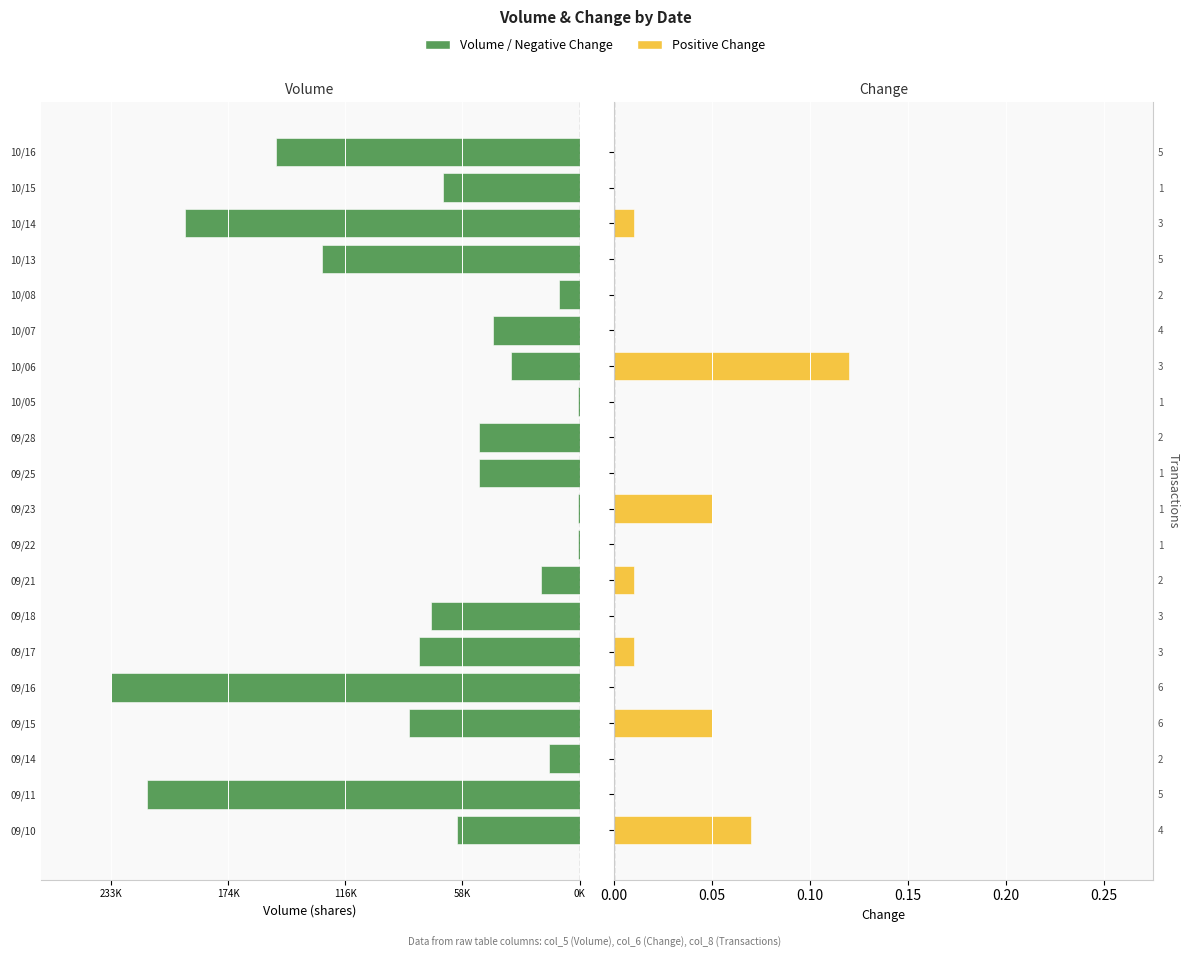

How many groups of bars are there?

20